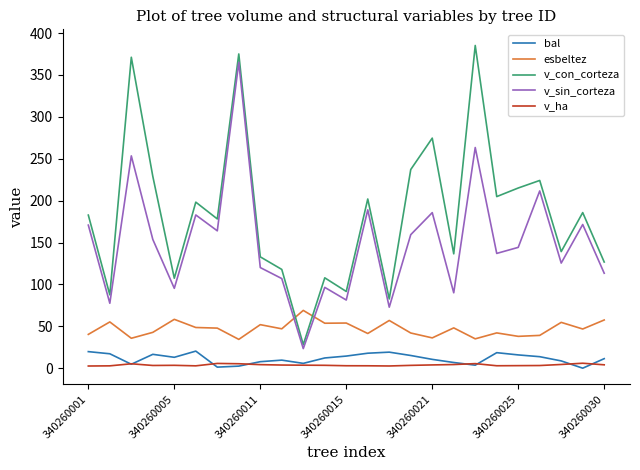

What is the maximum value for bal?

20.4